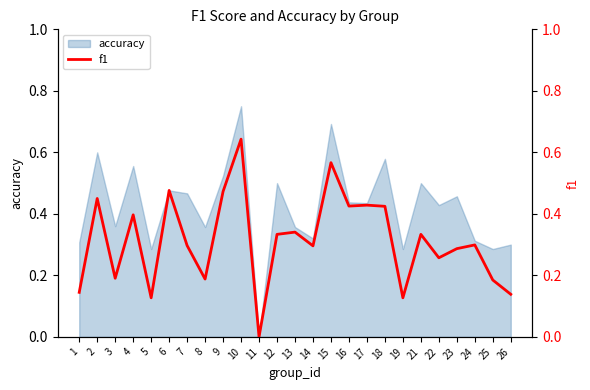

What is the value of the 16th point from the left?

0.4